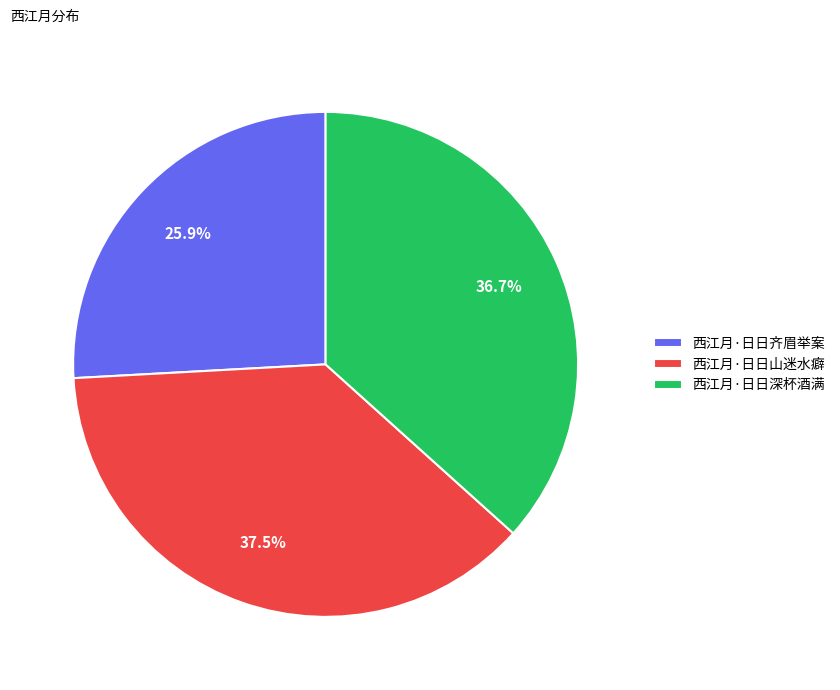

Is there any slice that represents more than half of the pie?

No